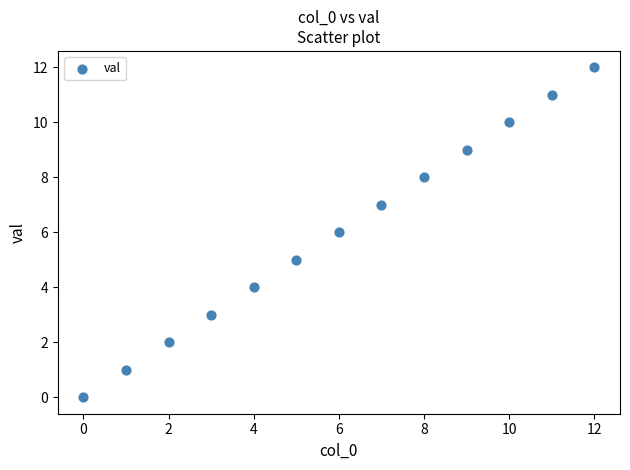

What is the range of Y values (max minus min)?

12